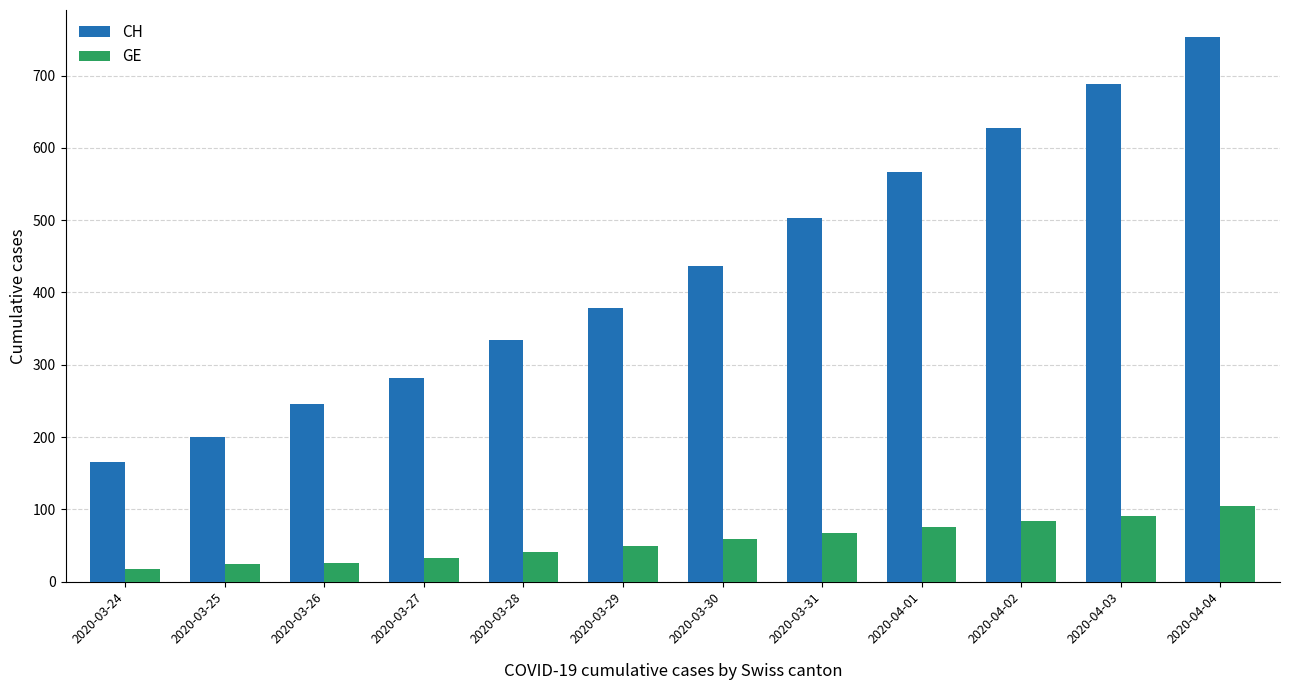

What is the spread (max minus min) of values at 2020-03-24?

148